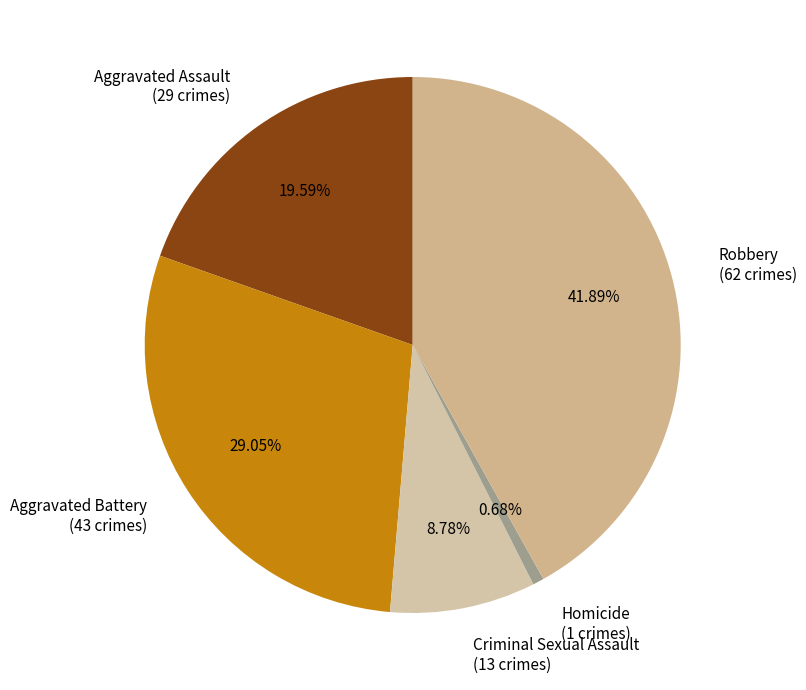

How many segments does this pie chart have?

5